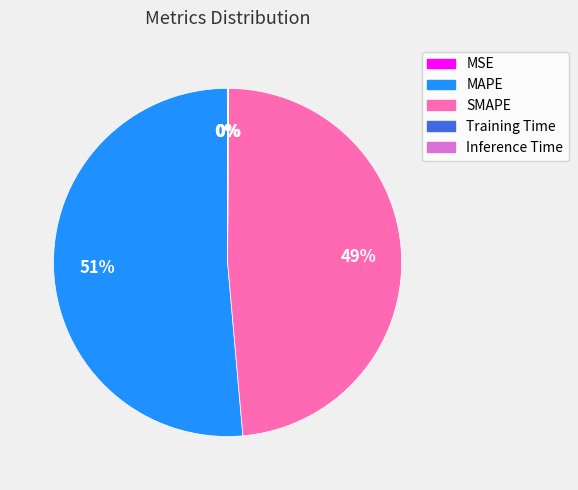

Which slice represents more than half of the pie?

MAPE